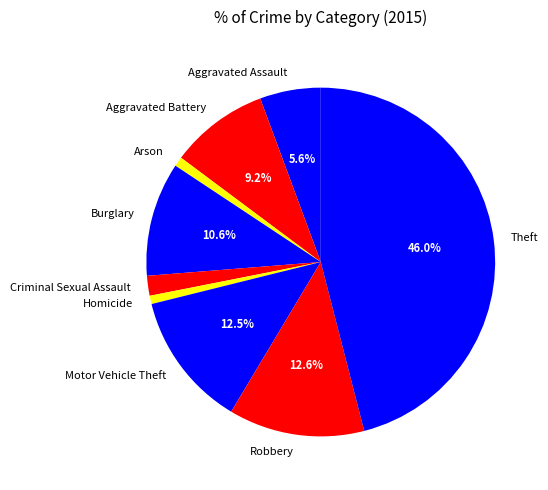

How many segments does this pie chart have?

9